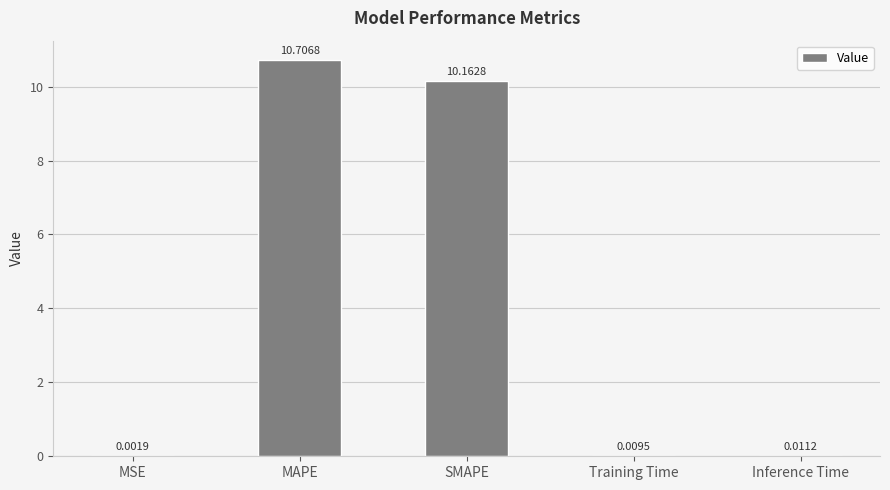

What is the sum of the values at SMAPE and Inference Time?

10.2